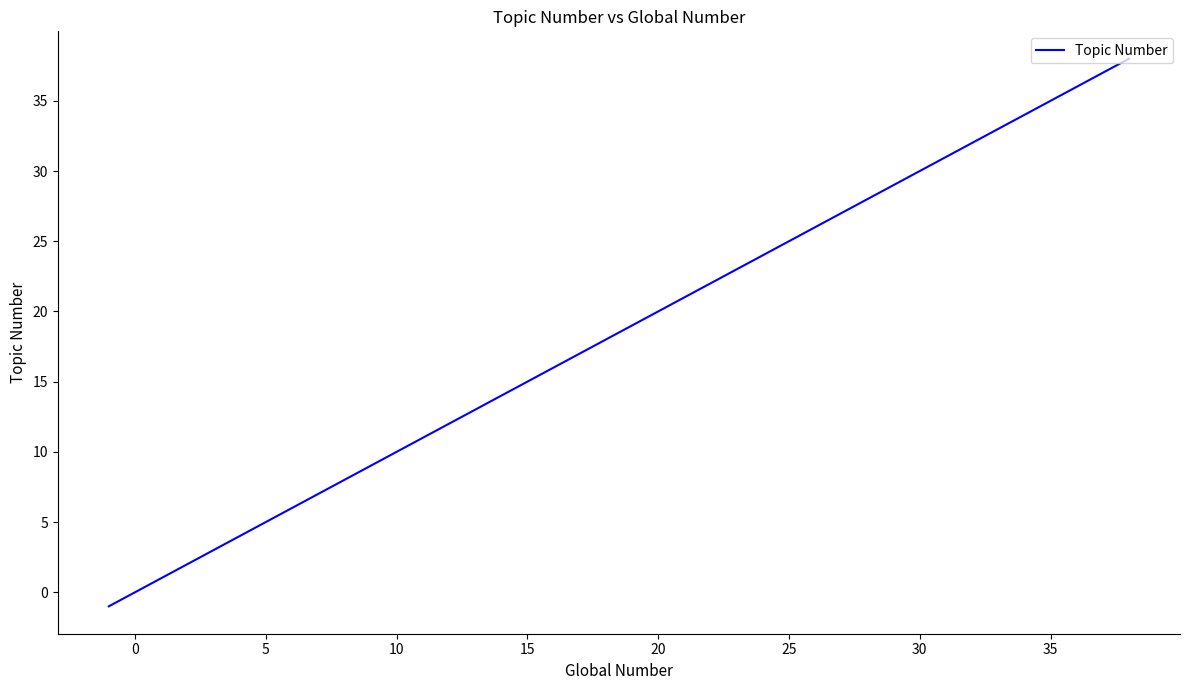

What is the difference between the second highest and second lowest values?

37